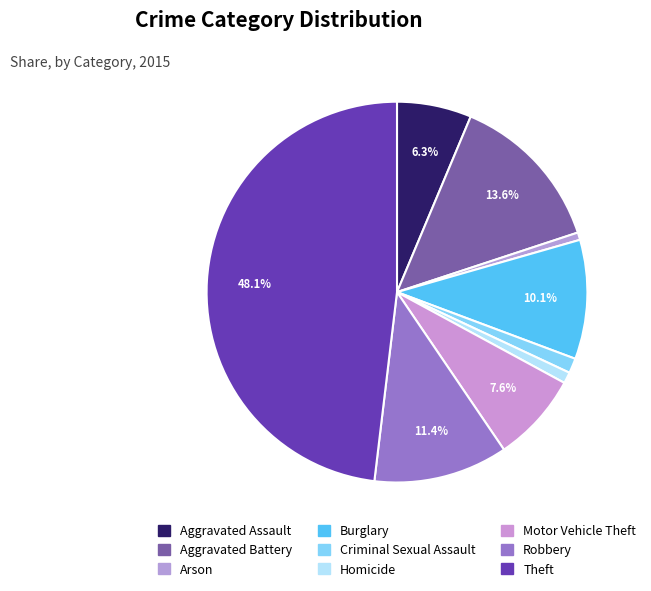

Which has a higher value, Theft or Motor Vehicle Theft?

Theft